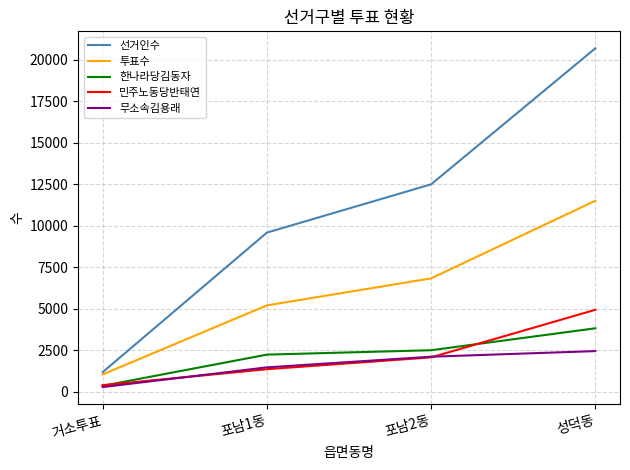

Does the chart have visible grid lines?

Yes